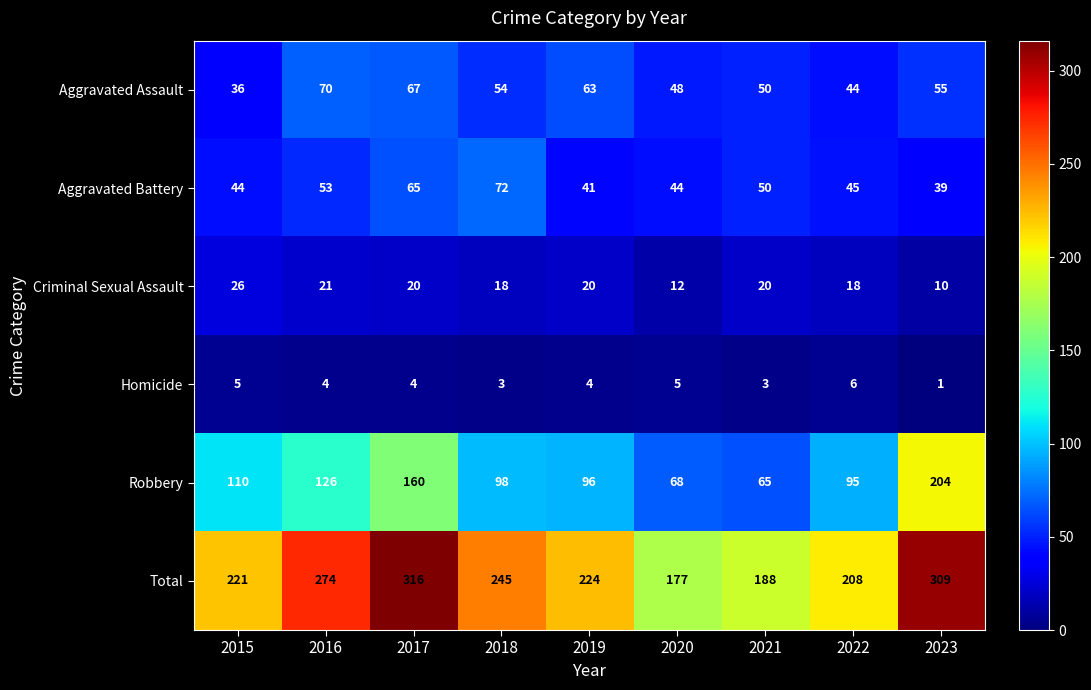

List the series in order of their peak value, lowest first.

Homicide, Criminal Sexual Assault, Aggravated Assault, Aggravated Battery, Robbery, Total